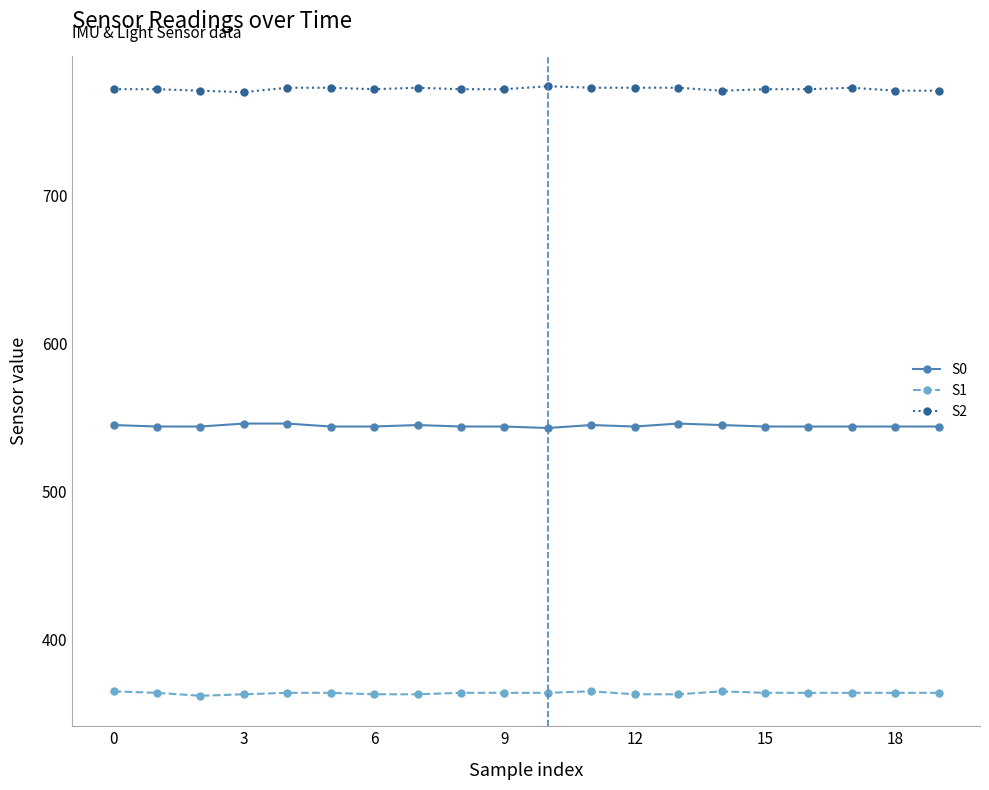

What is the value of the S1 point at the 19th from the left?

364